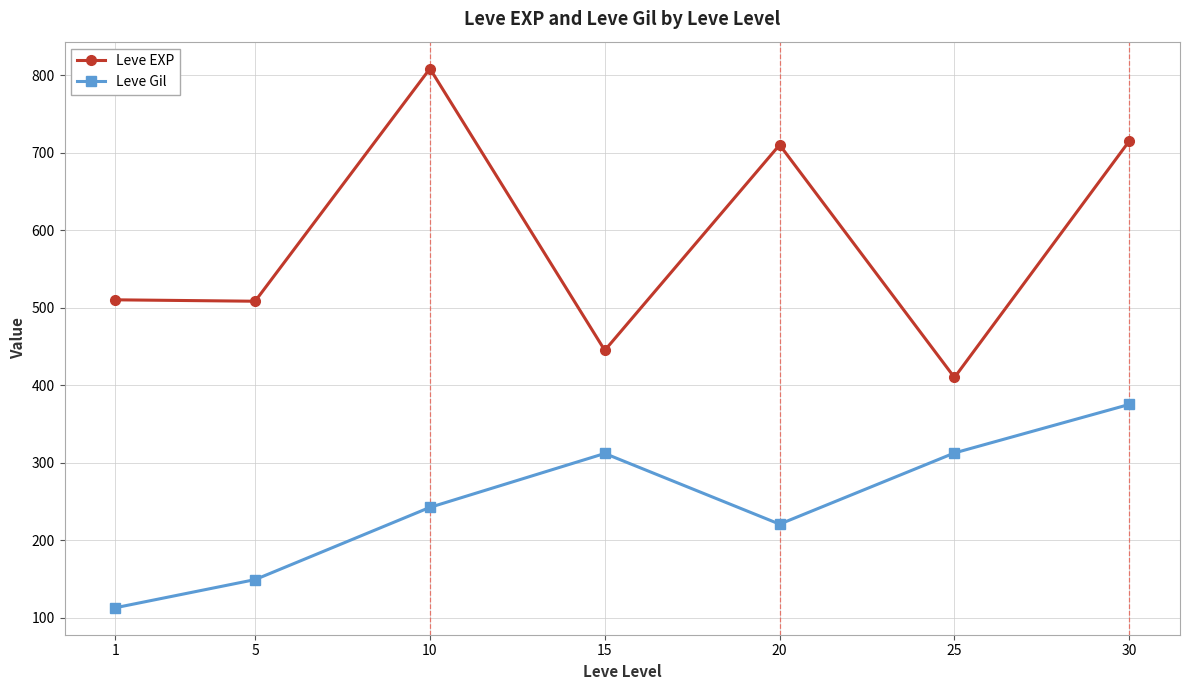

True or false: Leve EXP and Leve Gil cross at least once.

False